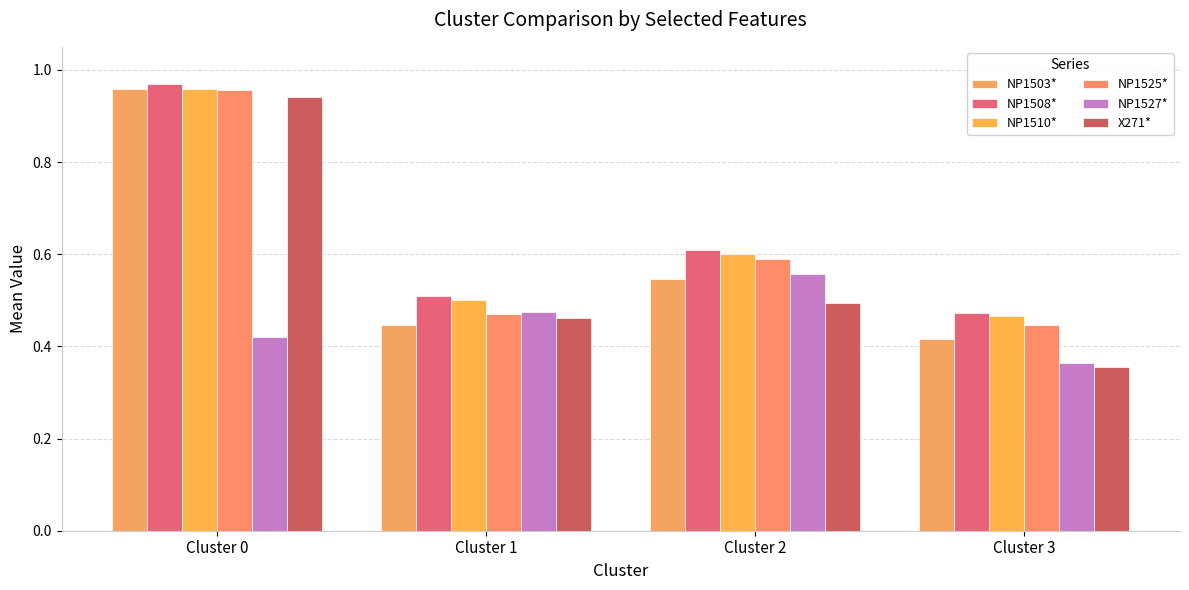

What is the difference between the second highest and second lowest values in the NP1503* series?

0.1